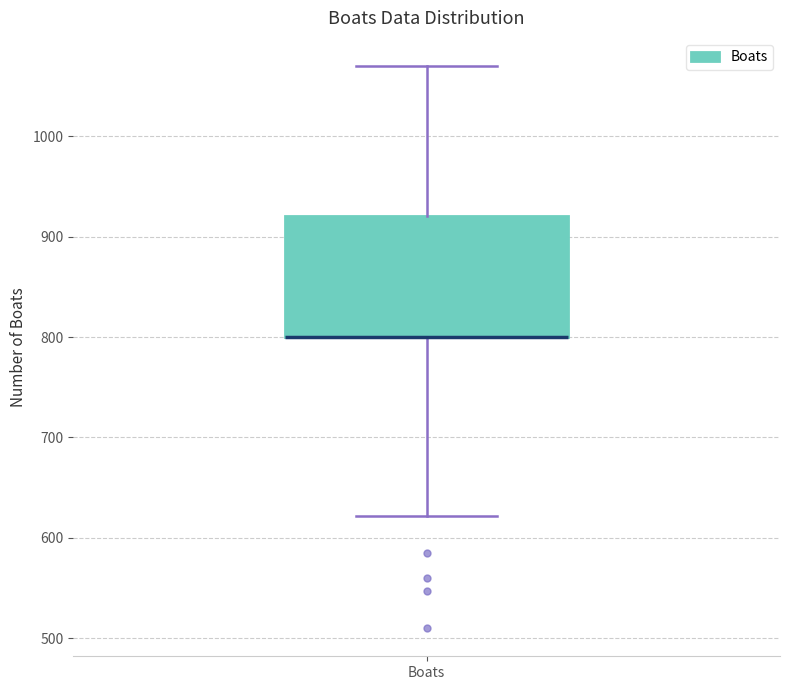

Read this box plot against the y-axis: the position of the median line, the range covered by the box, and the ends of both whiskers. The values are not printed on the chart, so give them approximately, as read against the axis.

median 800 (drawn on the box's lower edge), box 800 to 920, whiskers 620 to 1070